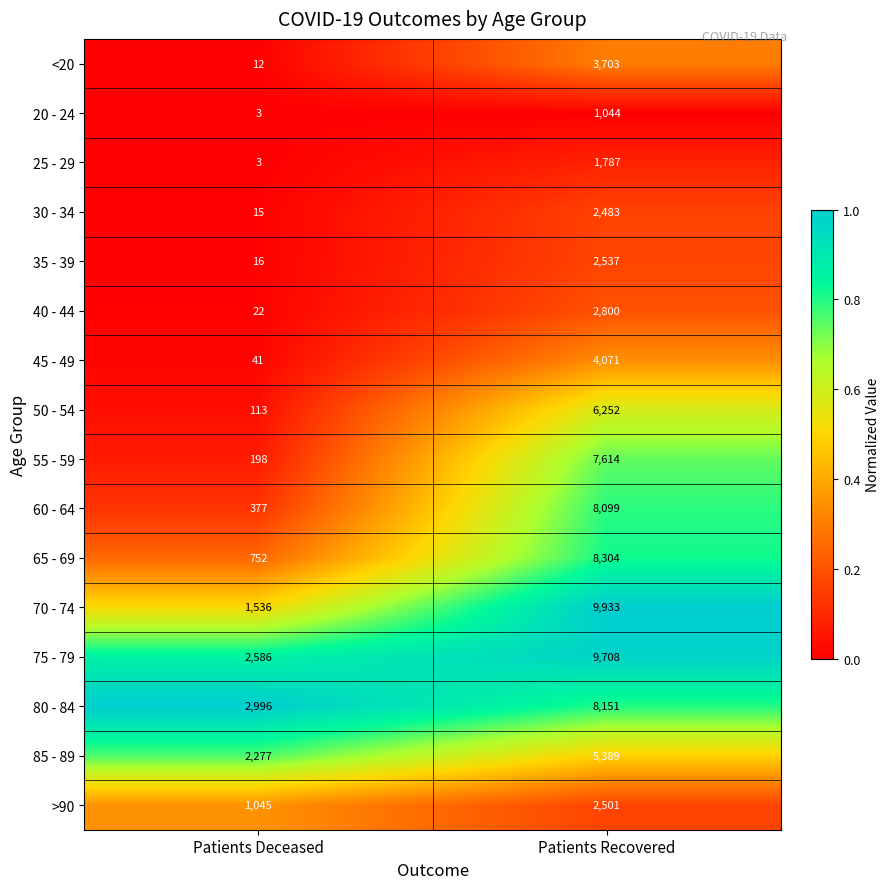

What is the difference between the >90 values at Patients Deceased and Patients Recovered?

1456